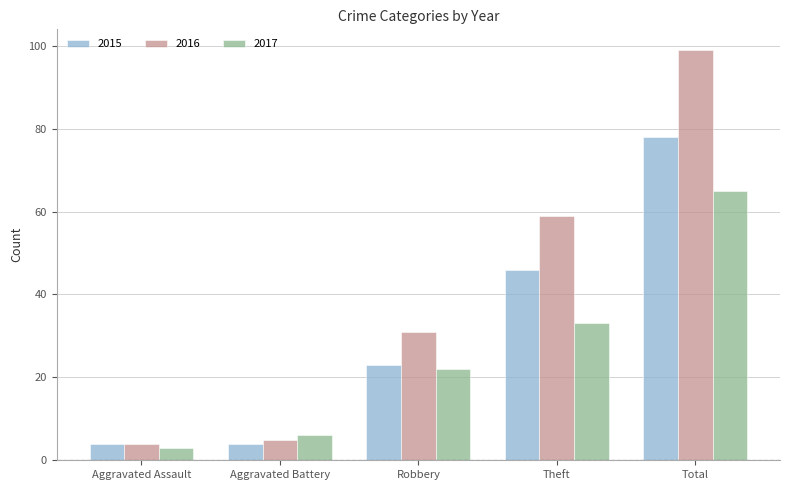

Which category has the highest value in the 2017 series?

Total